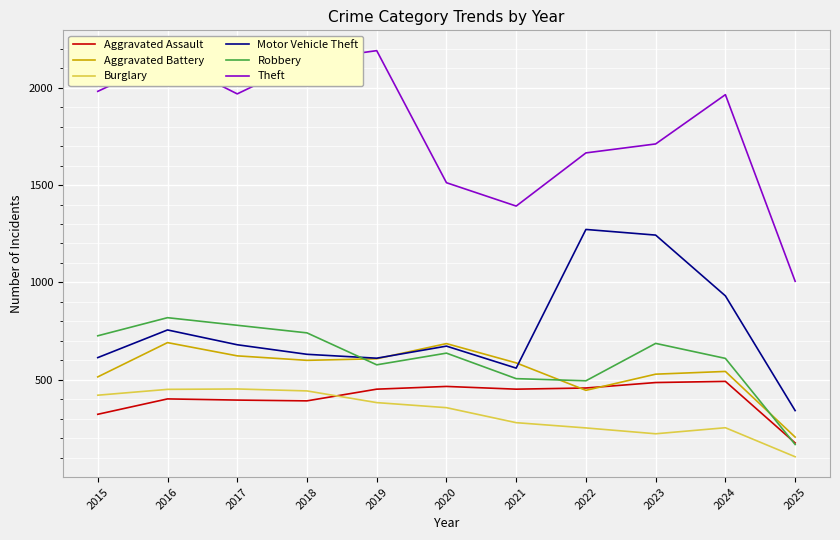

What is the maximum value for Aggravated Battery?

691